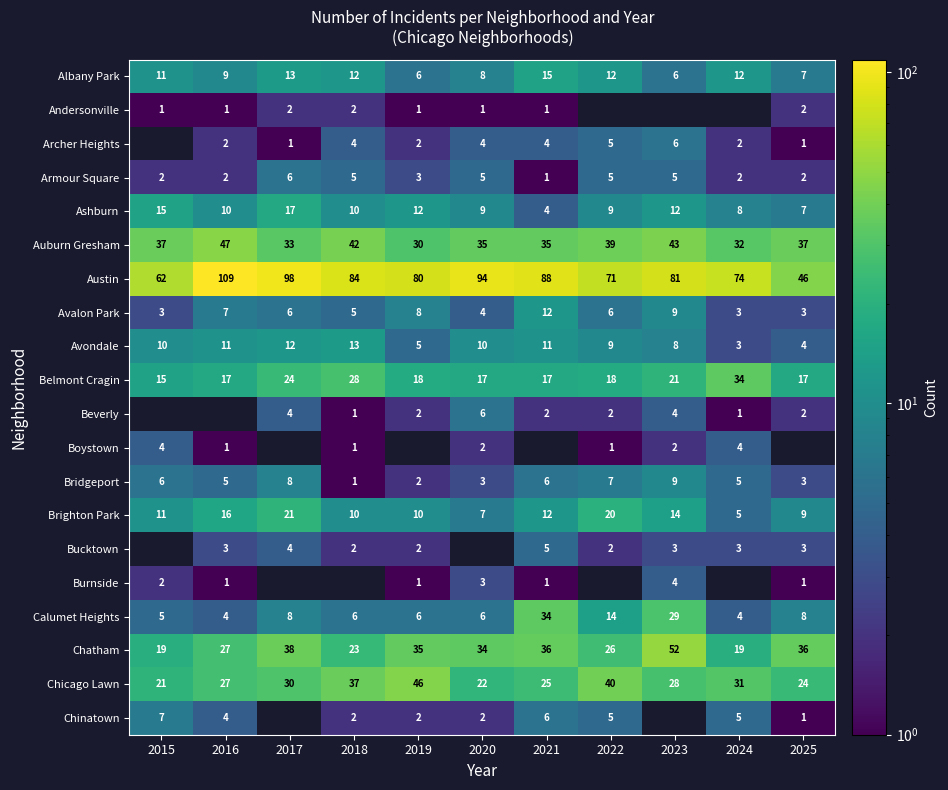

At which label does Chicago Lawn reach its minimum?

2015